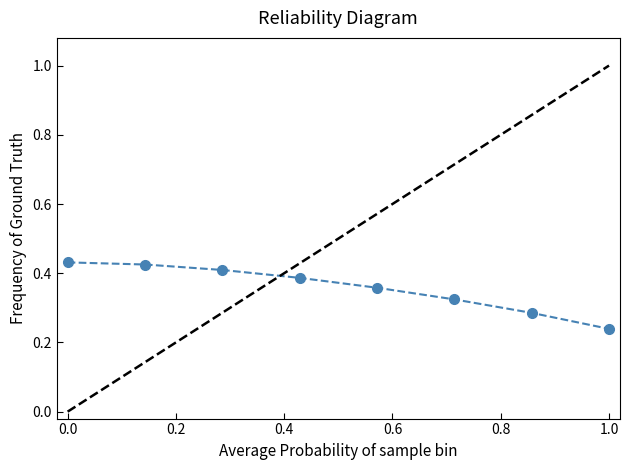

True or false: the data has more than 2 interior local peaks.

False